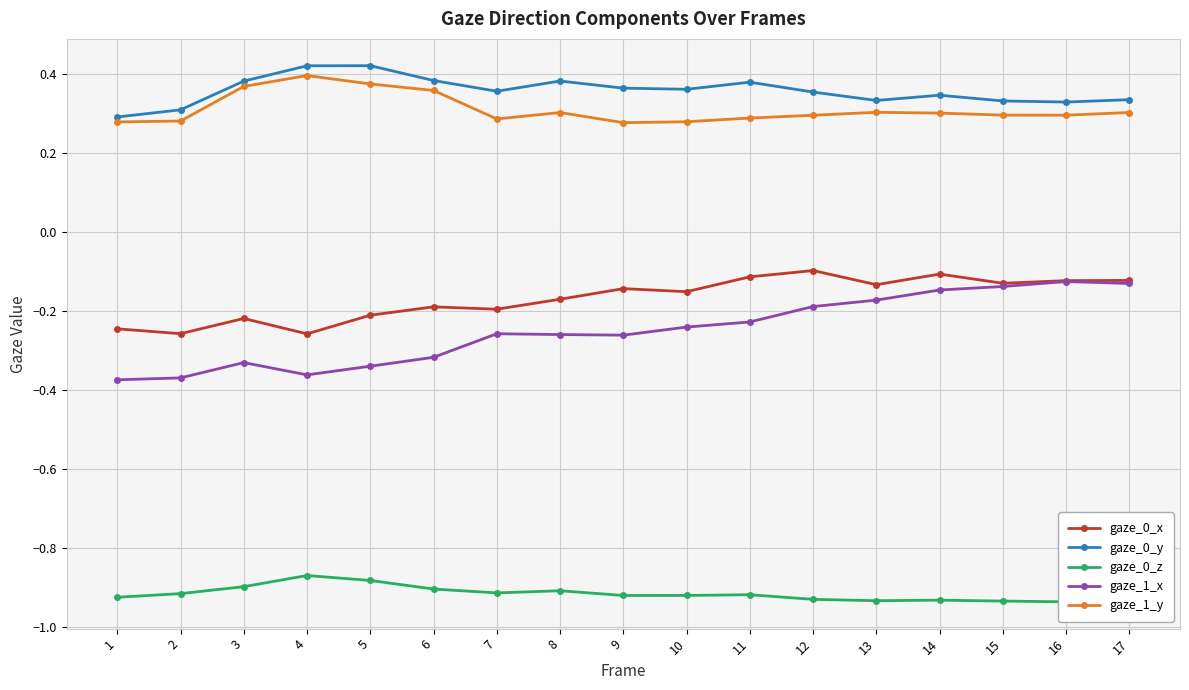

What is the difference between the highest and lowest values at 9?

1.3